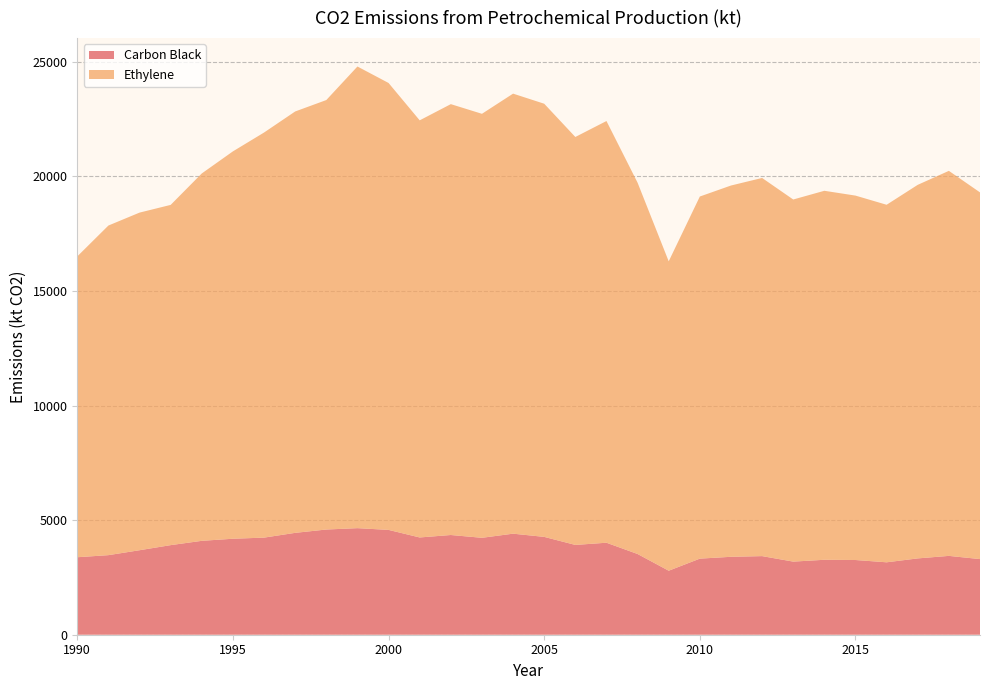

Reading left to right, transcribe all the data shown in this chart.

Carbon Black: 1990=3381	1991=3472	1992=3687	1993=3909	1994=4097	1995=4188	1996=4237	1997=4445	1998=4590	1999=4650	2000=4574	2001=4244	2002=4351	2003=4229	2004=4409	2005=4269	2006=3918	2007=4014	2008=3522	2009=2793	2010=3320	2011=3400	2012=3430	2013=3190	2014=3270	2015=3260	2016=3160	2017=3330	2018=3440	2019=3300
Ethylene: 1990=13126	1991=14382	1992=14731	1993=14846	1994=16030	1995=16902	1996=17675	1997=18386	1998=18739	1999=20143	2000=19500	2001=18200	2002=18800	2003=18500	2004=19200	2005=18900	2006=17800	2007=18400	2008=16200	2009=13500	2010=15800	2011=16200	2012=16500	2013=15800	2014=16100	2015=15900	2016=15600	2017=16300	2018=16800	2019=16000